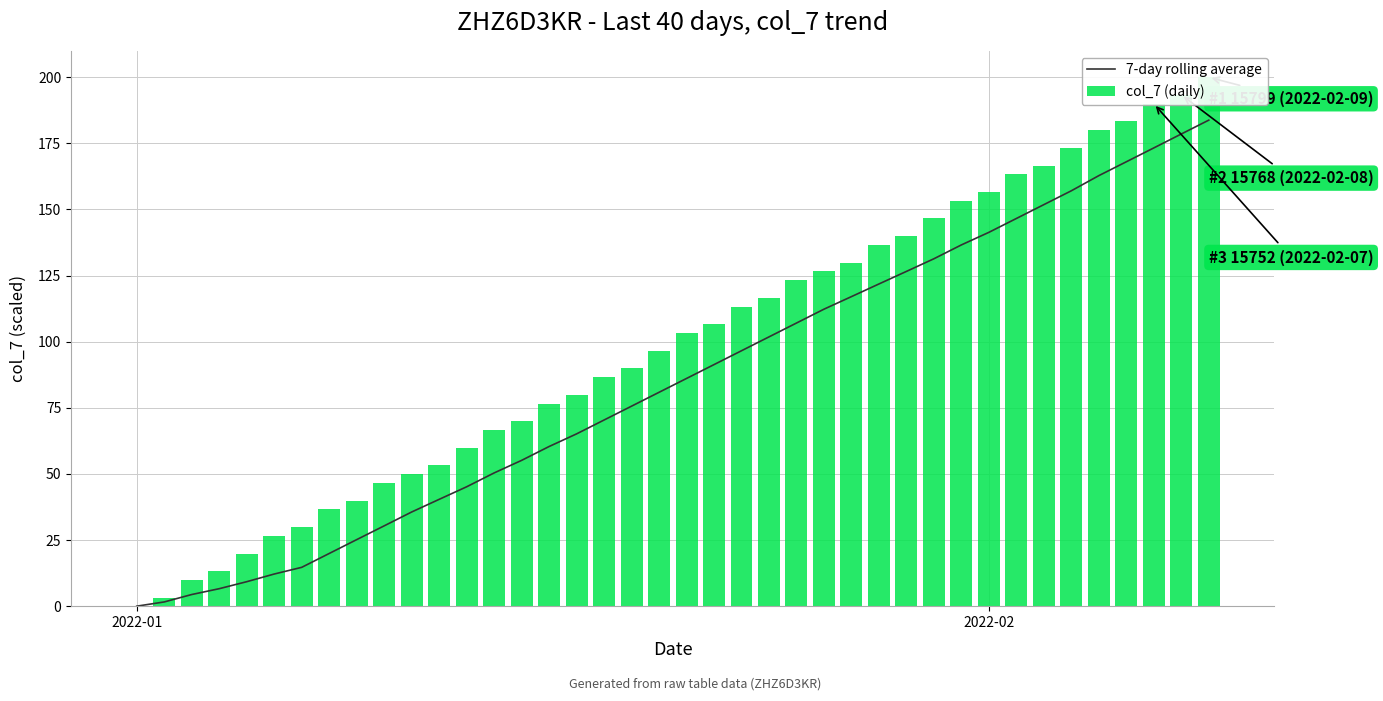

What is the highest value of the 7-day rolling average series?

183.8